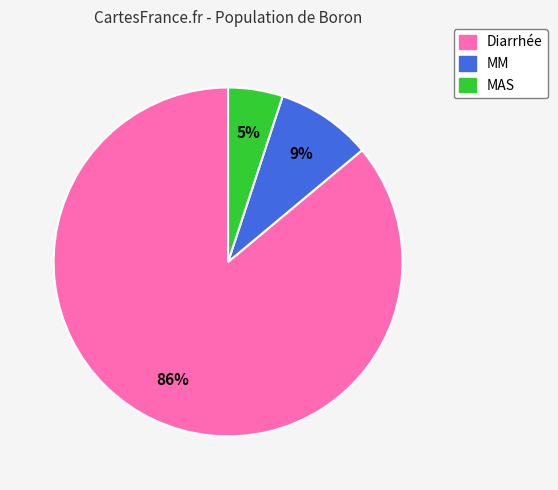

To the nearest percent, what portion does Diarrhée represent?

86%